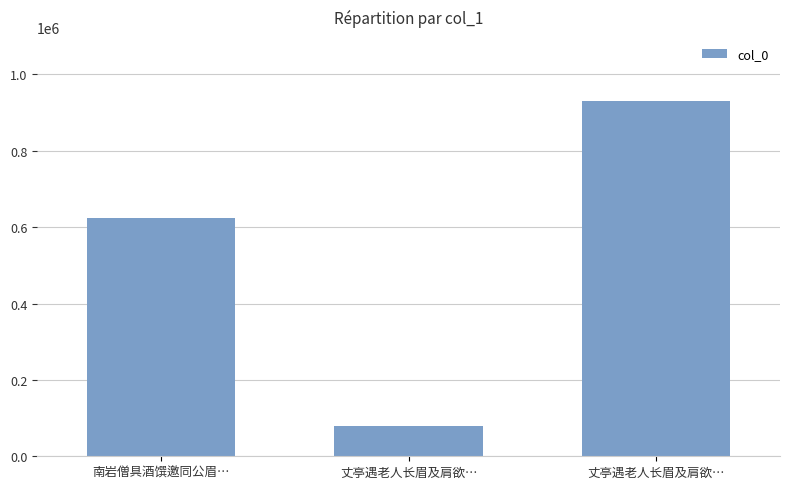

How many series are shown in this chart?

1